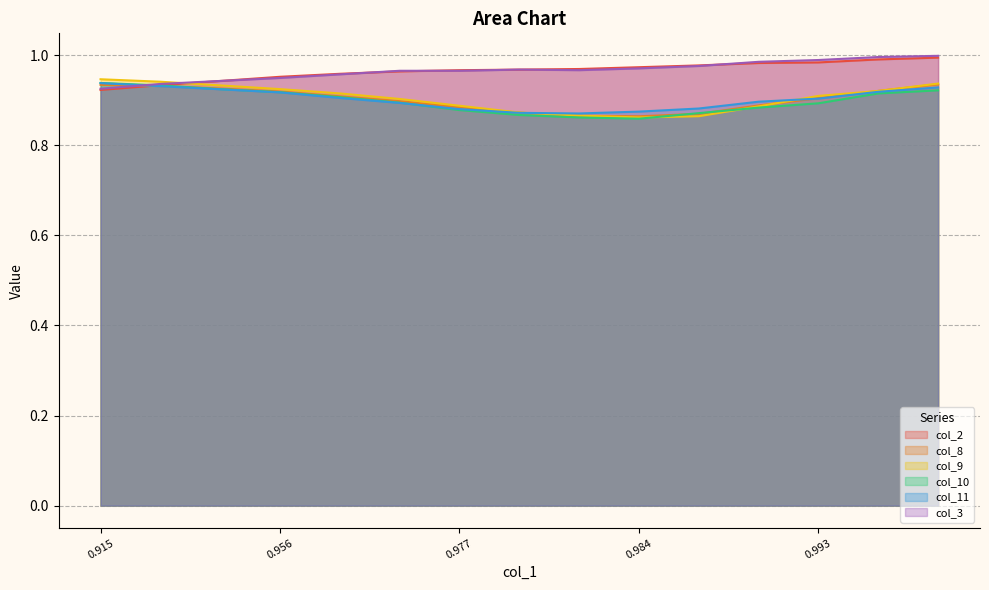

Is it true that col_8 equals 1.4 at 0.977?

False